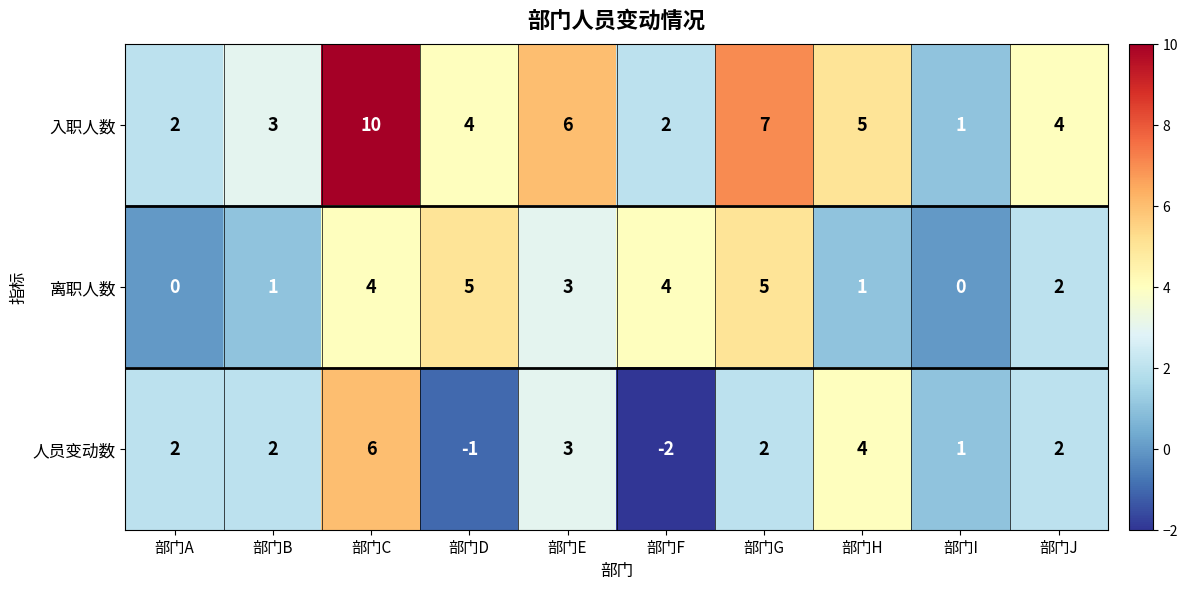

At which category does the chart reach its minimum across all series?

部门F